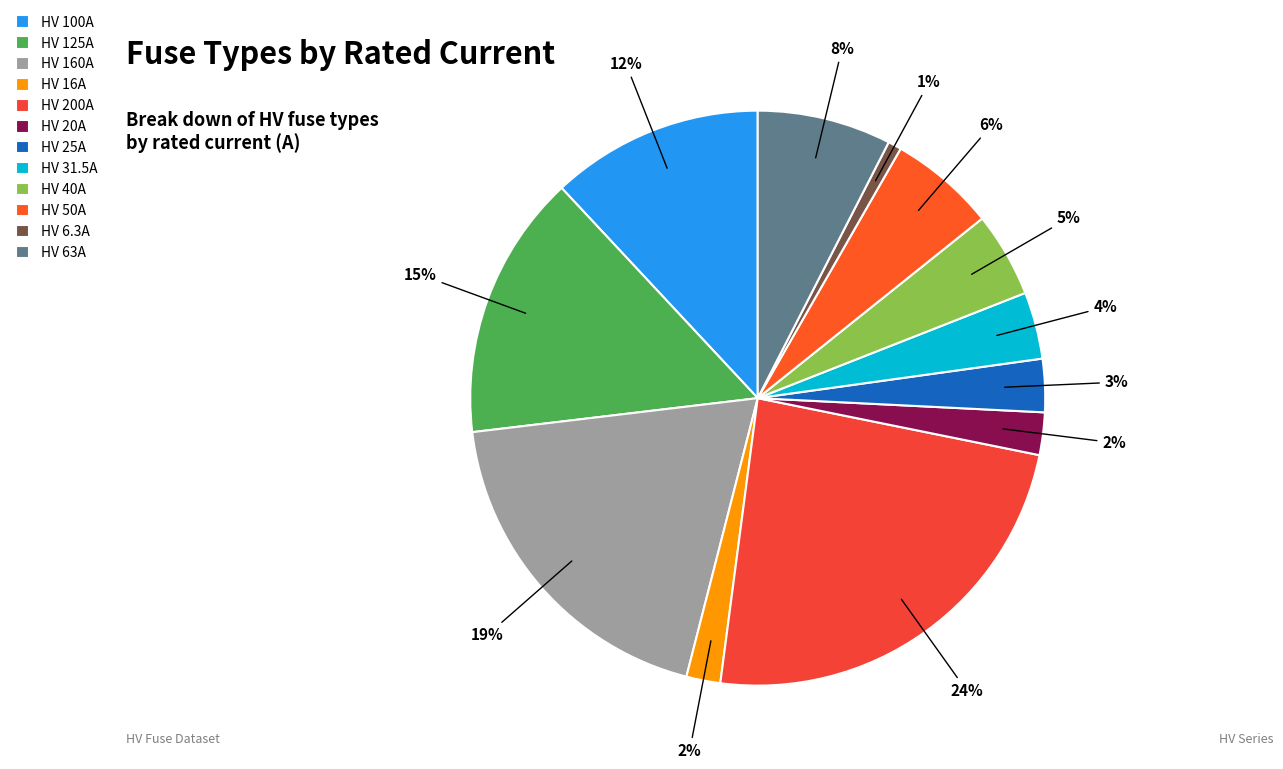

Does HV 20A represent more than half of the total?

No